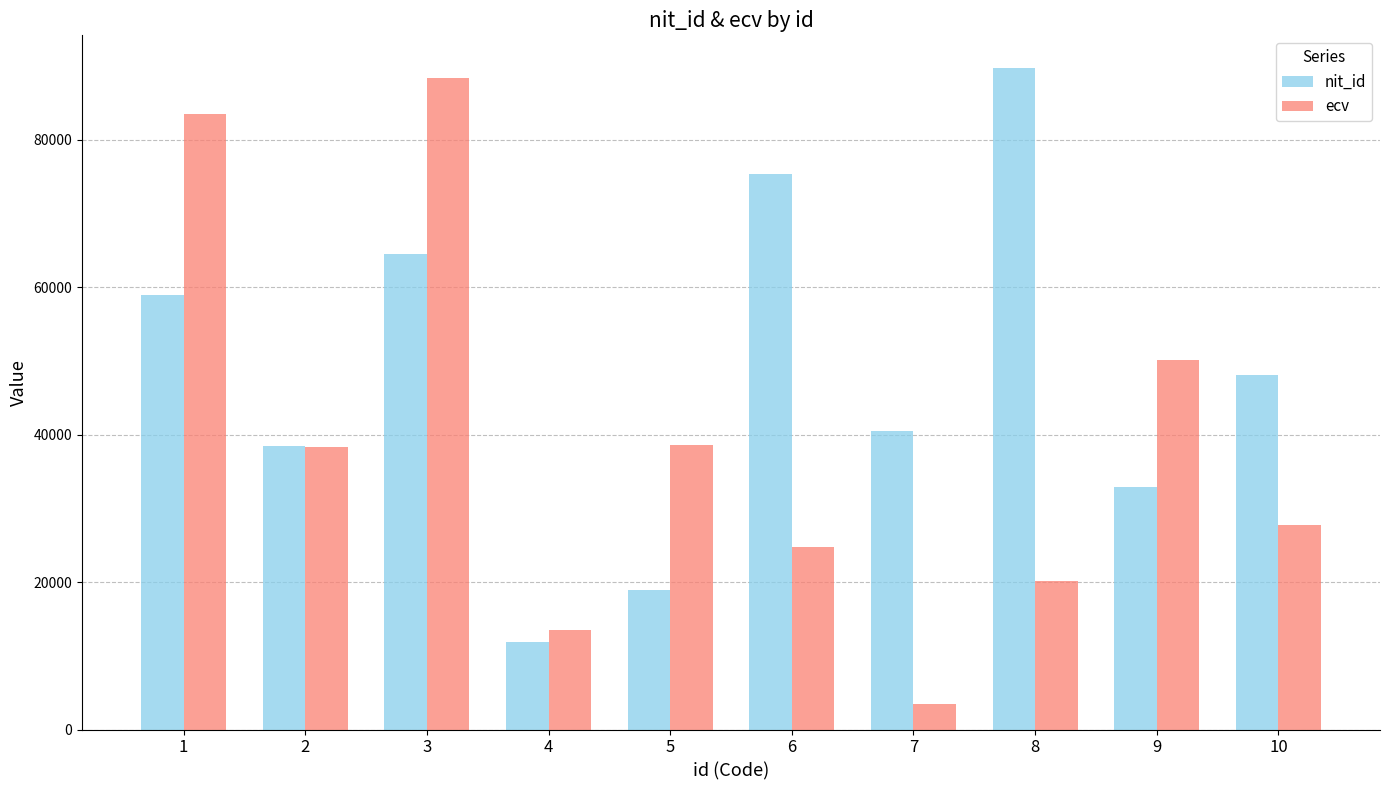

Rank the categories by nit_id value from lowest to highest.

4, 5, 9, 2, 7, 10, 1, 3, 6, 8